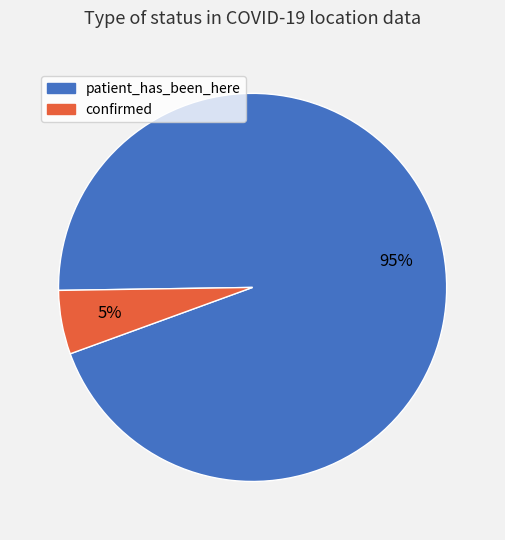

What is the largest slice in the pie chart?

patient_has_been_here